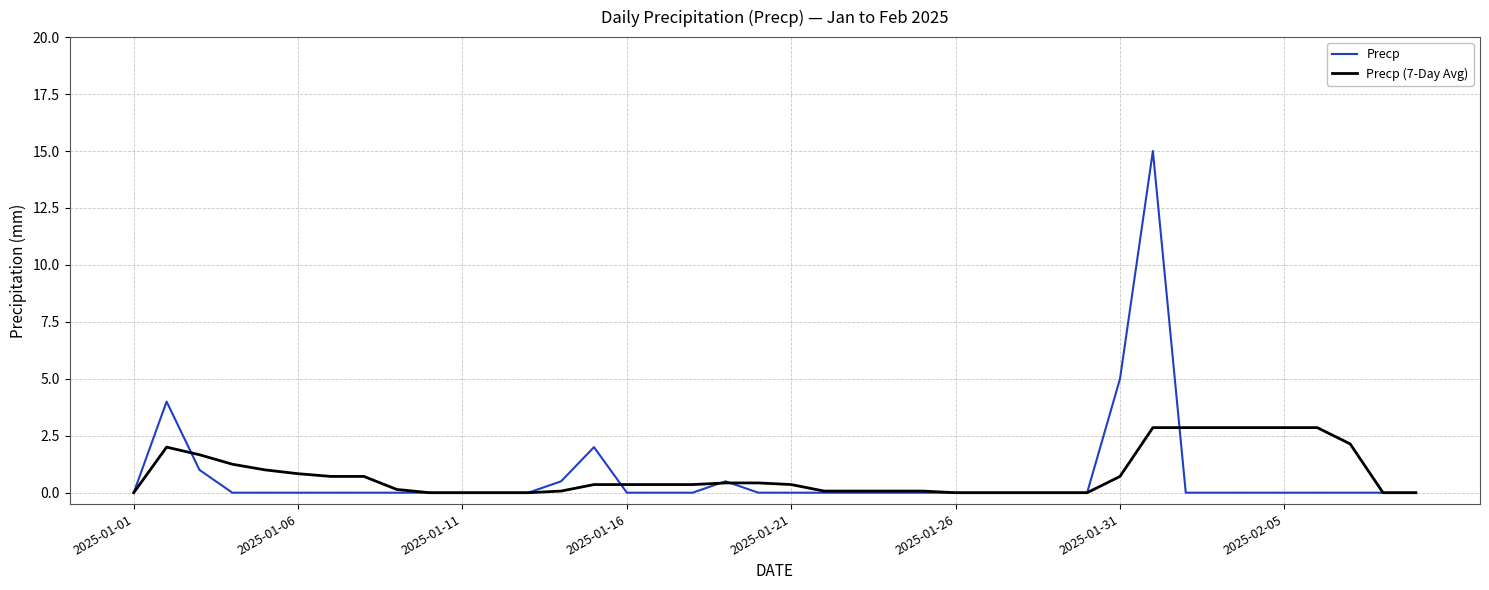

What is the maximum value for Precp (7-Day Avg)?

2.9